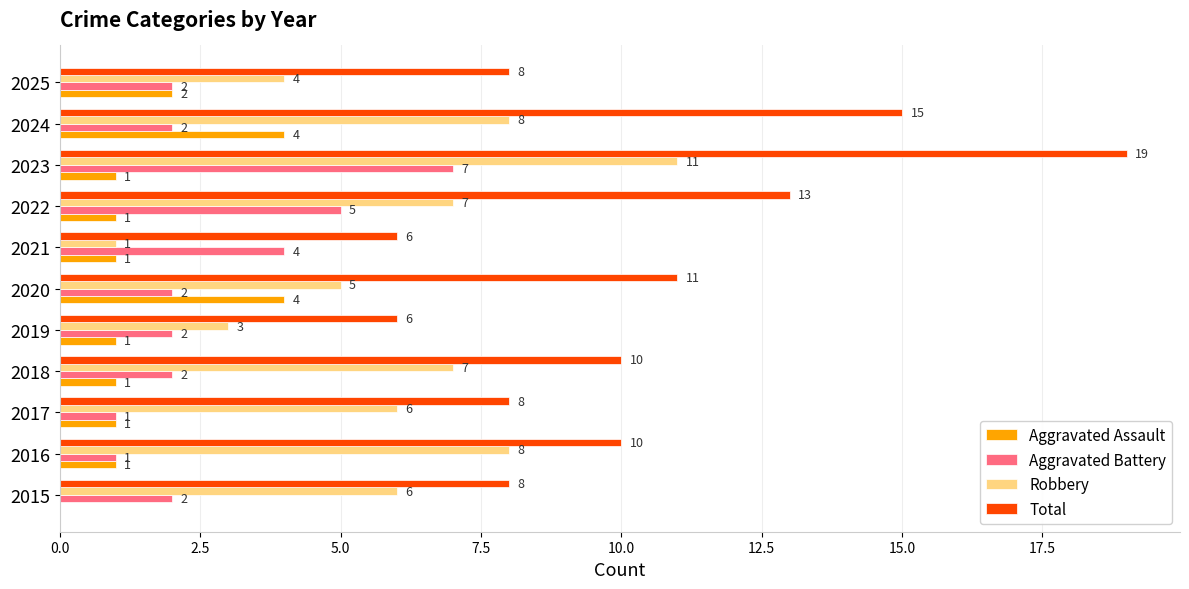

What are all the series names shown in the legend?

Aggravated Assault, Aggravated Battery, Robbery, Total